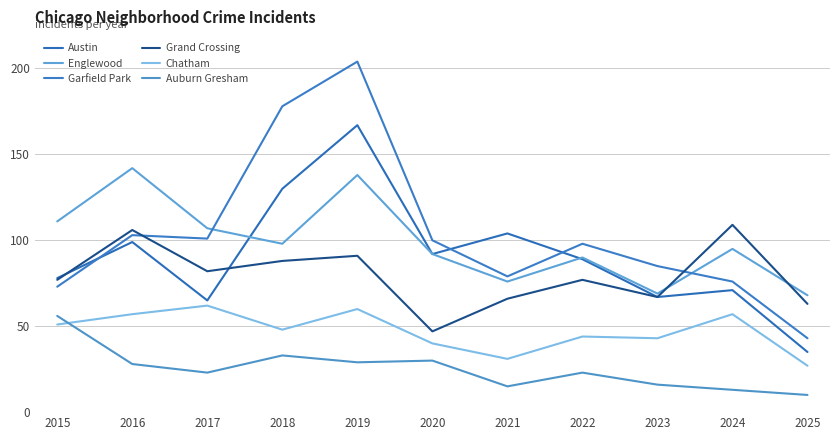

What is the average value of the Englewood series?

99